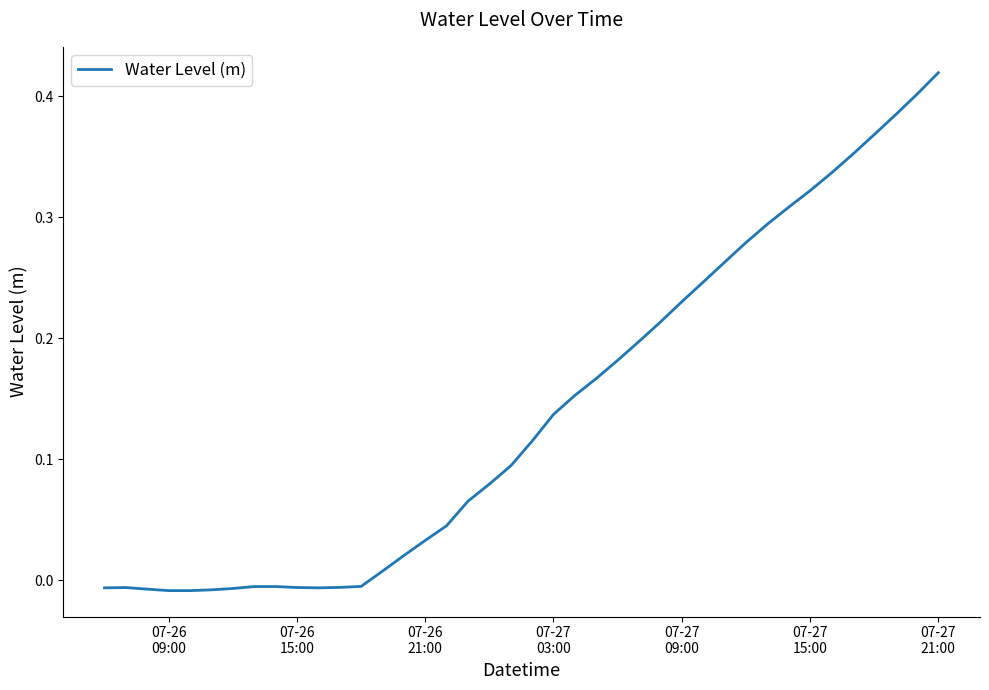

Does the chart have visible grid lines?

No